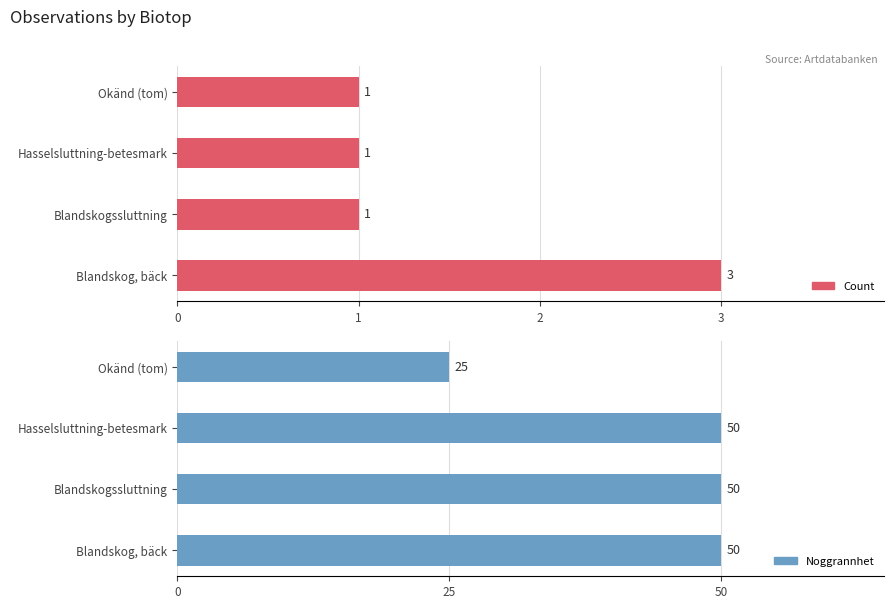

What is the average value of the Noggrannhet series?

44